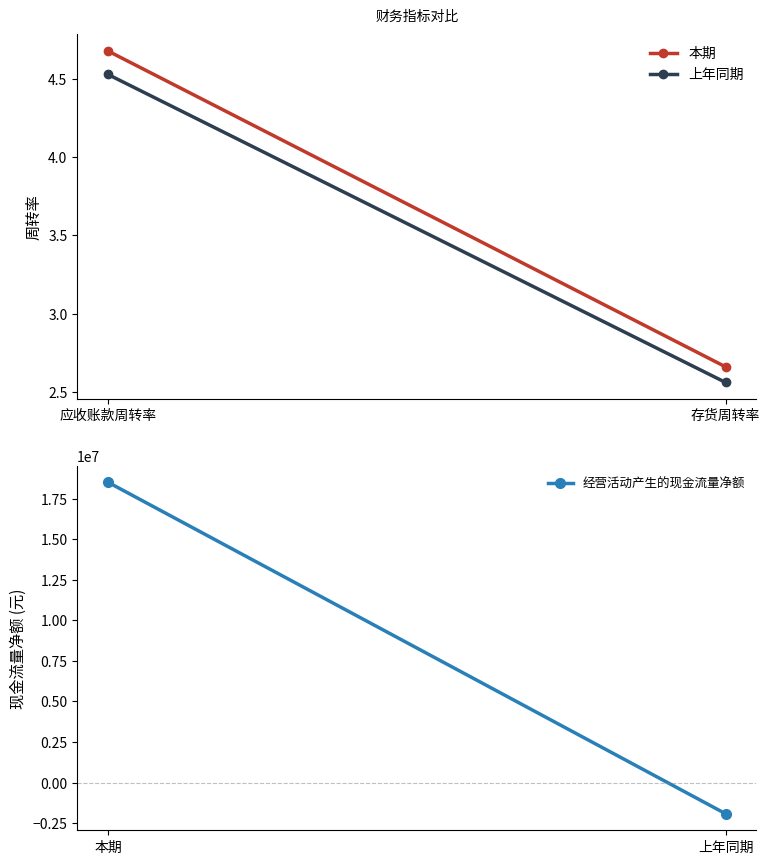

How many data points in 上年同期 are above 4?

1